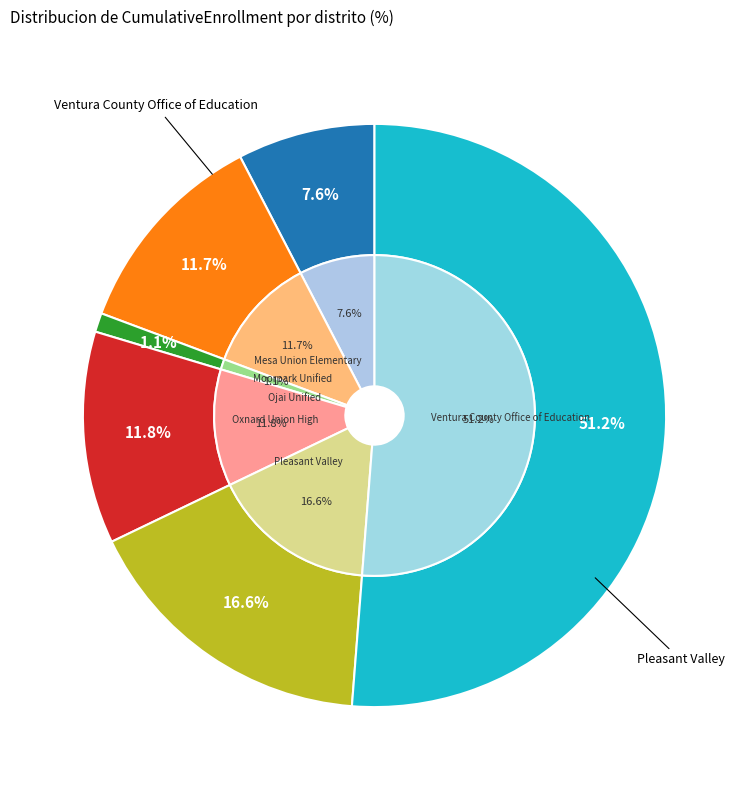

To the nearest percent, what is the difference between the Moorpark Unified and Pleasant Valley slice percentages?

5%